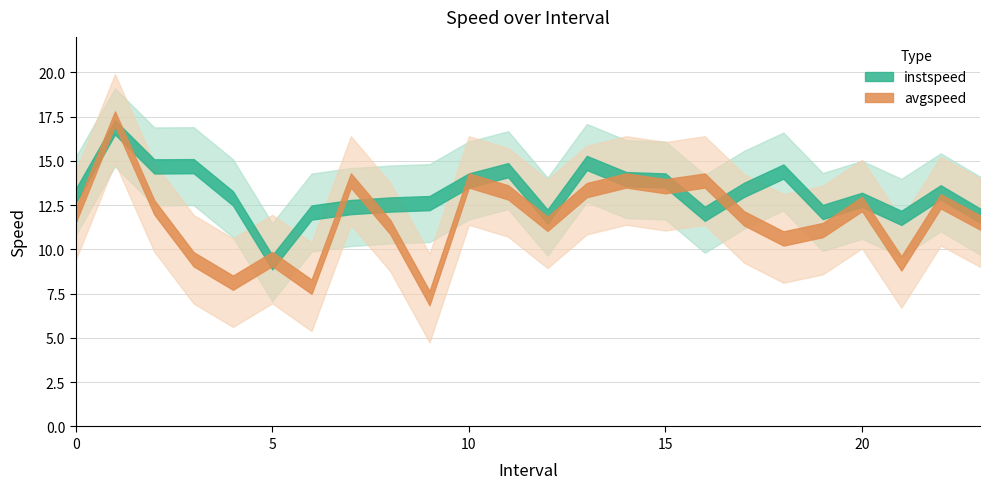

Which category has the lowest value in the instspeed series?

5